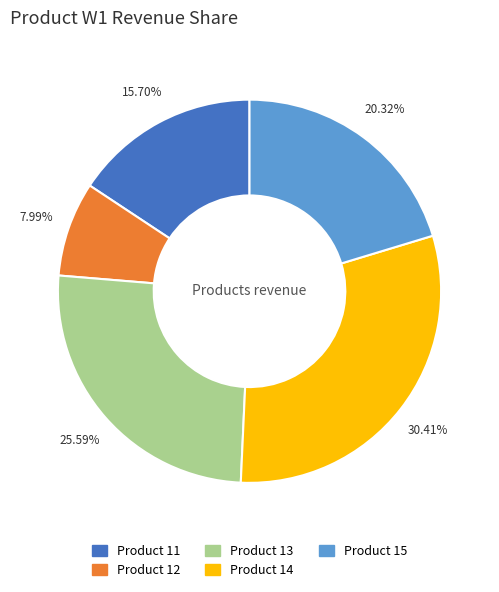

Combined, what portion of the pie is Product 11 and Product 14?

46.1%